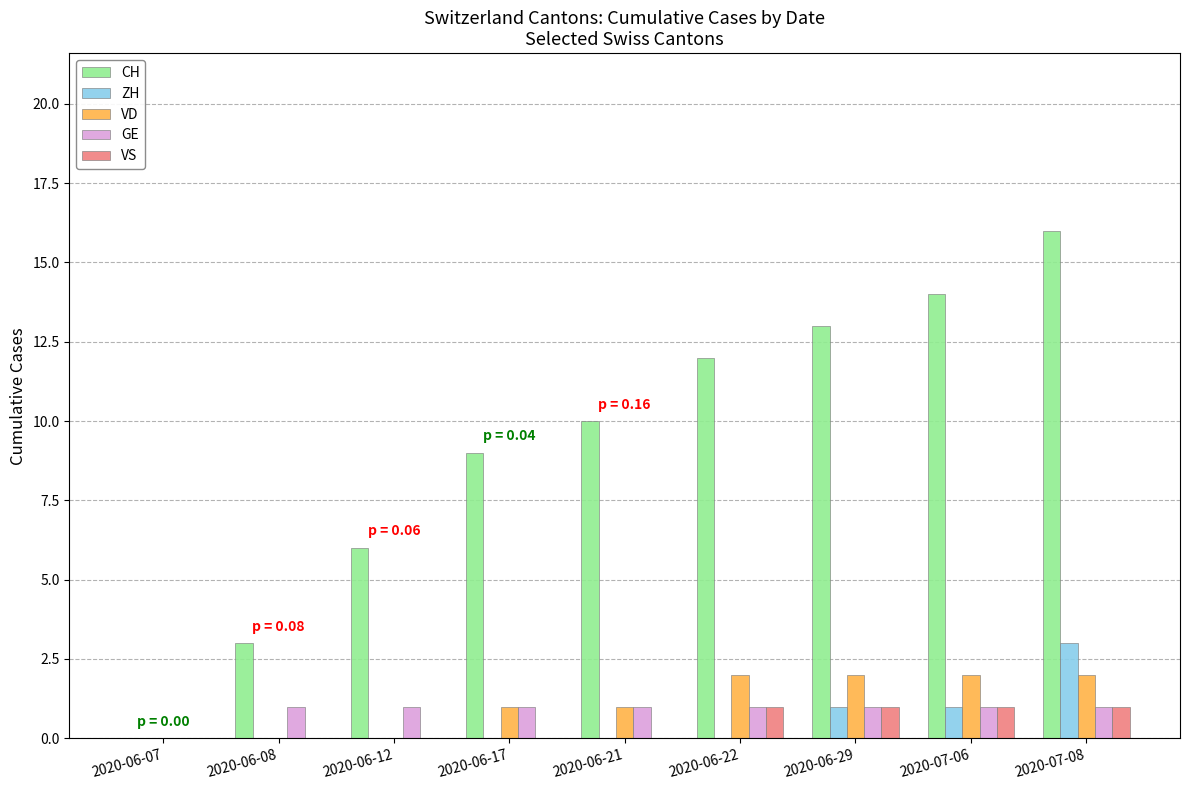

Is it true that VS equals 1 at 2020-06-12?

False